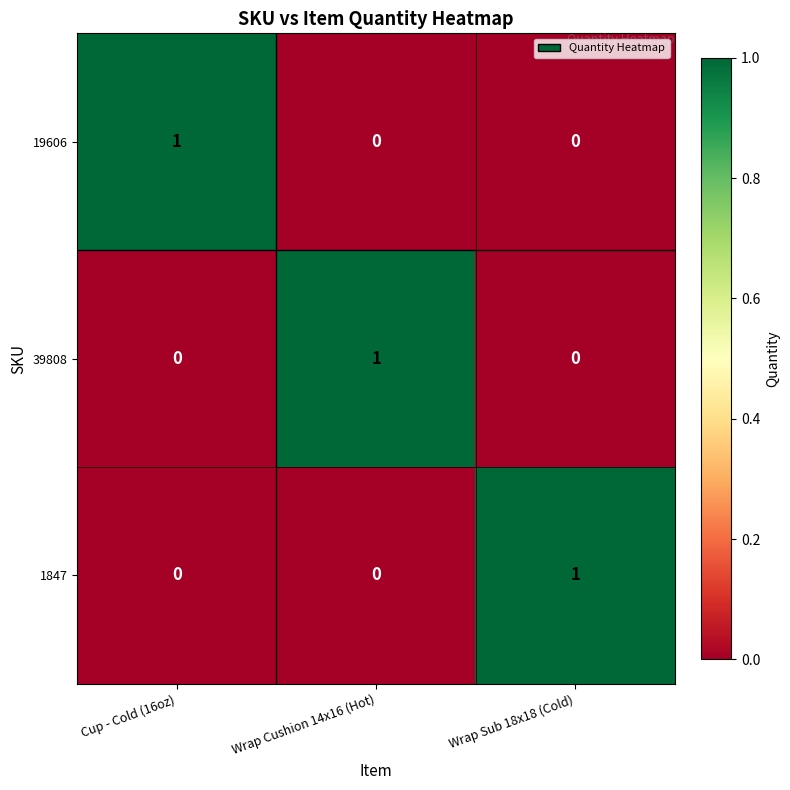

Is the value of 1847 at Cup - Cold (16oz) greater than the value of 39808 at Wrap Cushion 14x16 (Hot)?

No